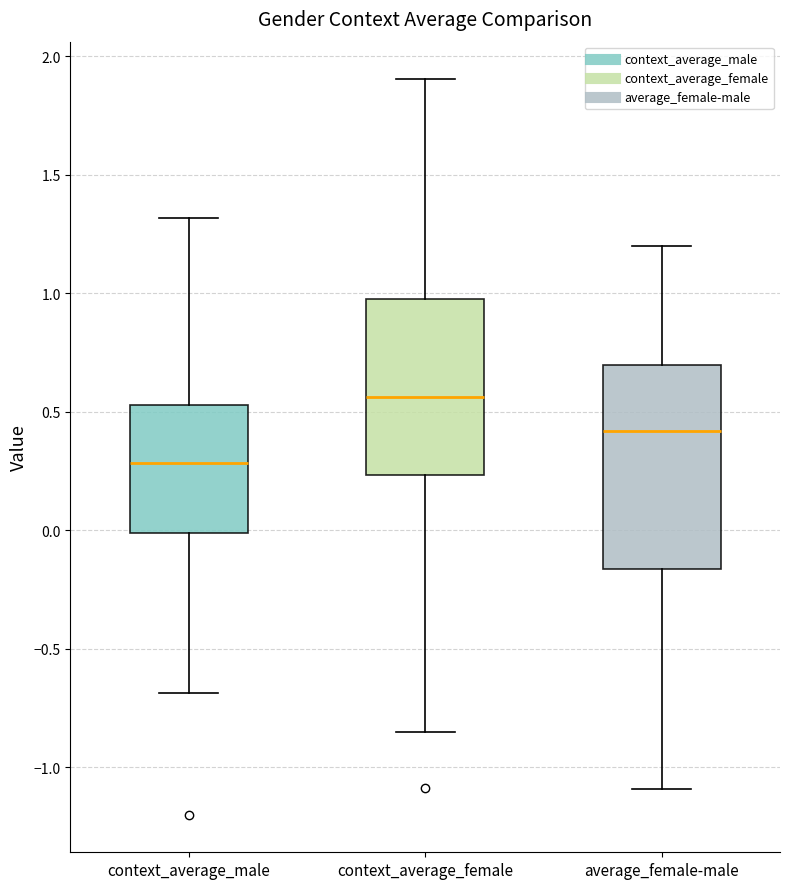

Reading left to right, transcribe this box plot: for each box, give where its median line is, the range the box spans, and where its two whiskers end, as read against the y-axis. The values are not printed on the chart, so give them approximately, as read against the axis.

context_average_male: median 0.30, box 0.00 to 0.55, whiskers -0.70 to 1.30
context_average_female: median 0.55, box 0.25 to 1.00, whiskers -0.85 to 1.90
average_female-male: median 0.40, box -0.15 to 0.70, whiskers -1.10 to 1.20